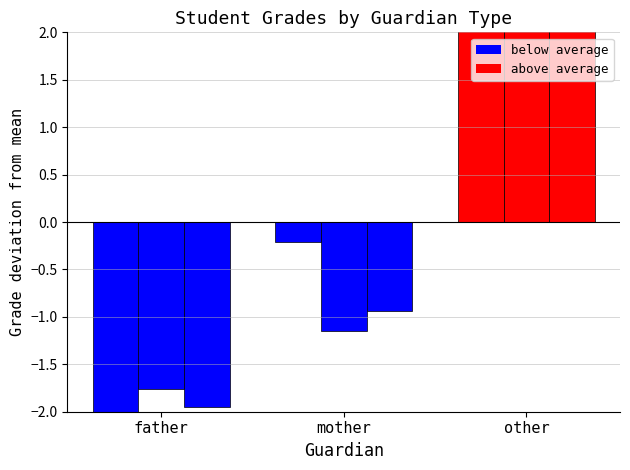

How many values in the G3 deviation series exceed 0?

1